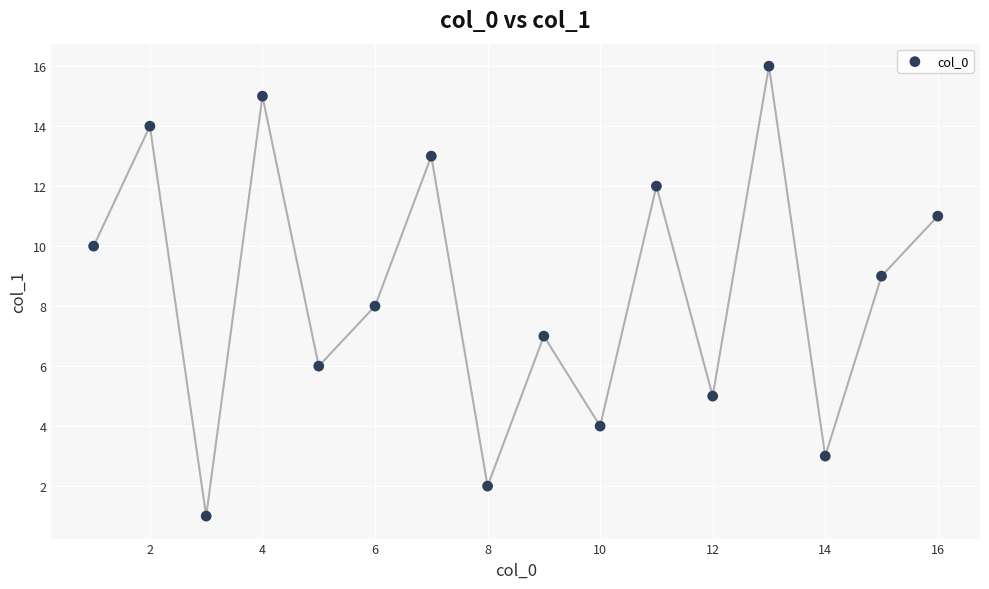

What is the range of X values (max minus min)?

15